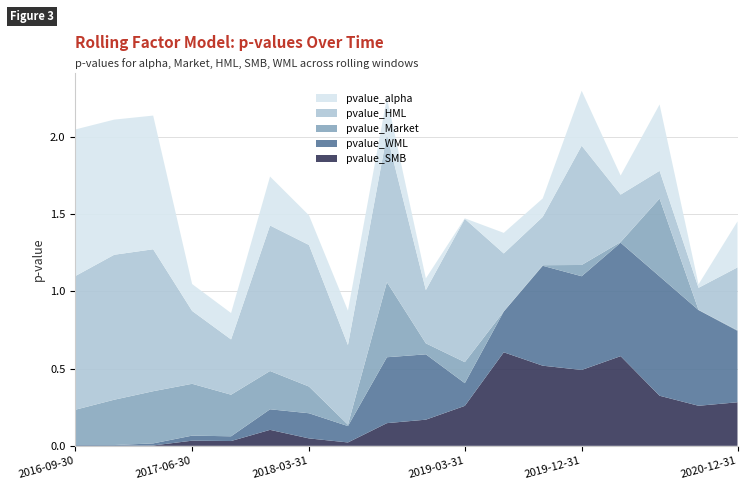

Reading left to right, what are all the values shown in this chart?

pvalue_SMB: 2016-09-30=0.0	2016-12-31=0.0	2017-03-31=0.0	2017-06-30=0.0	2017-09-30=0.0	2017-12-31=0.1	2018-03-31=0.0	2018-06-30=0.0	2018-09-30=0.1	2018-12-31=0.2	2019-03-31=0.3	2019-06-30=0.6	2019-09-30=0.5	2019-12-31=0.5	2020-03-31=0.6	2020-06-30=0.3	2020-09-30=0.3	2020-12-31=0.3
pvalue_WML: 2016-09-30=0.0	2016-12-31=0.0	2017-03-31=0.0	2017-06-30=0.0	2017-09-30=0.0	2017-12-31=0.1	2018-03-31=0.2	2018-06-30=0.1	2018-09-30=0.4	2018-12-31=0.4	2019-03-31=0.1	2019-06-30=0.3	2019-09-30=0.6	2019-12-31=0.6	2020-03-31=0.7	2020-06-30=0.8	2020-09-30=0.6	2020-12-31=0.5
pvalue_HML: 2016-09-30=0.9	2016-12-31=0.9	2017-03-31=0.9	2017-06-30=0.5	2017-09-30=0.4	2017-12-31=0.9	2018-03-31=0.9	2018-06-30=0.5	2018-09-30=1.0	2018-12-31=0.3	2019-03-31=0.9	2019-06-30=0.4	2019-09-30=0.3	2019-12-31=0.8	2020-03-31=0.3	2020-06-30=0.2	2020-09-30=0.1	2020-12-31=0.4
pvalue_Market: 2016-09-30=0.2	2016-12-31=0.3	2017-03-31=0.3	2017-06-30=0.3	2017-09-30=0.3	2017-12-31=0.2	2018-03-31=0.2	2018-06-30=0.0	2018-09-30=0.5	2018-12-31=0.1	2019-03-31=0.1	2019-06-30=0.0	2019-09-30=0.0	2019-12-31=0.1	2020-03-31=0.0	2020-06-30=0.5	2020-09-30=0.0	2020-12-31=0.0
pvalue_alpha: 2016-09-30=0.9	2016-12-31=0.9	2017-03-31=0.9	2017-06-30=0.2	2017-09-30=0.2	2017-12-31=0.3	2018-03-31=0.2	2018-06-30=0.2	2018-09-30=0.2	2018-12-31=0.1	2019-03-31=0.0	2019-06-30=0.1	2019-09-30=0.1	2019-12-31=0.4	2020-03-31=0.1	2020-06-30=0.4	2020-09-30=0.0	2020-12-31=0.3